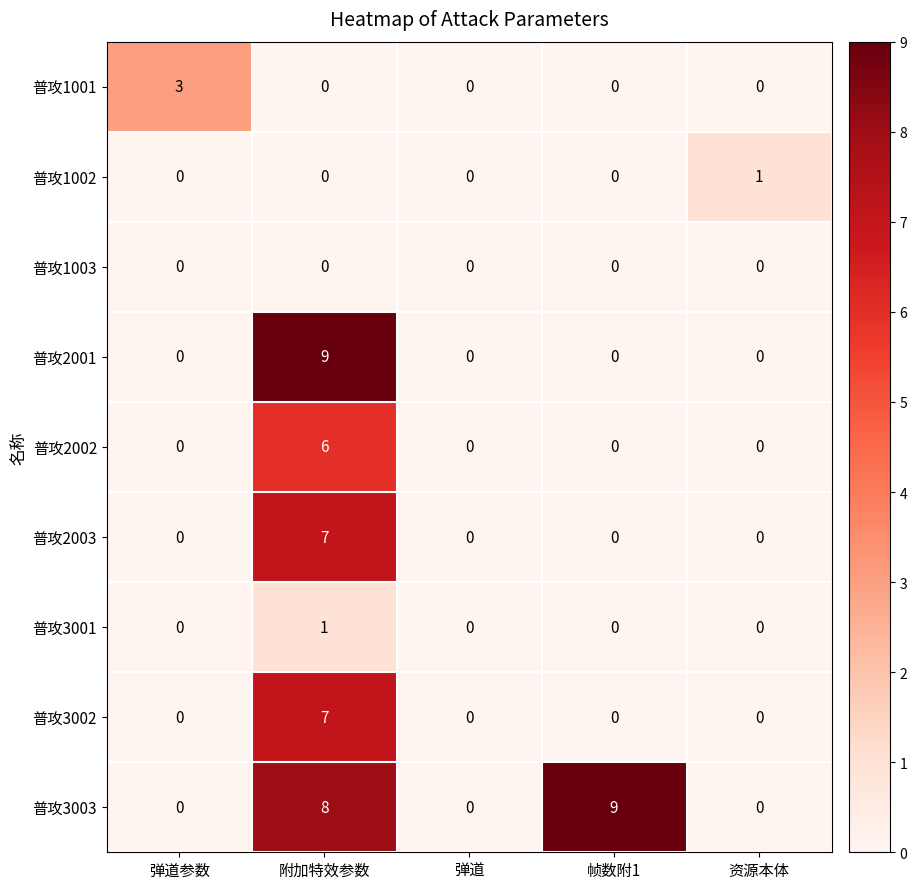

Is it true that 普攻1001 equals 0 at 附加特效参数?

True